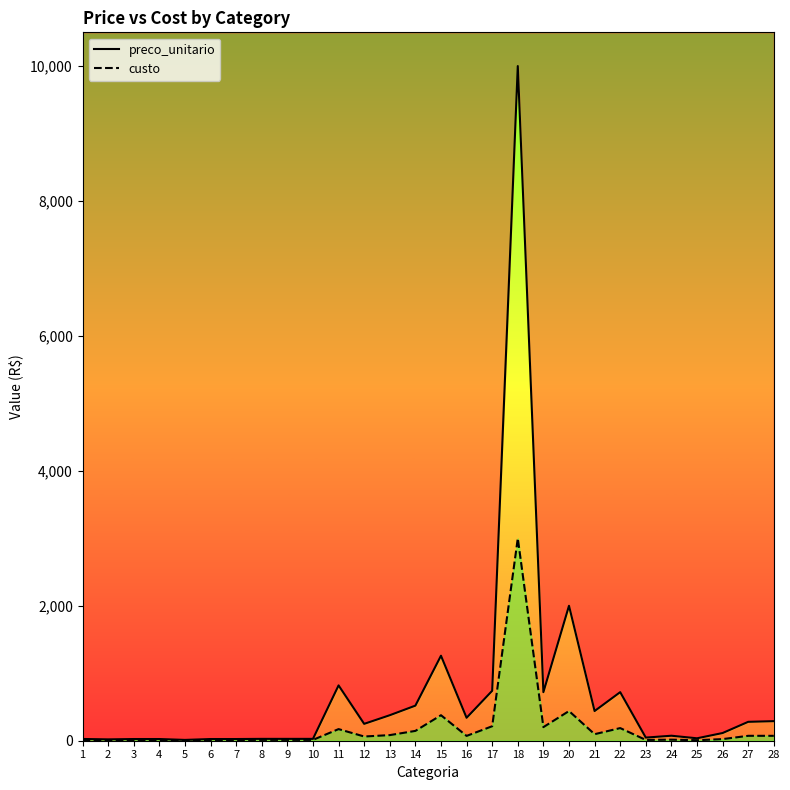

Is it true that custo equals 96.8 at 21?

True